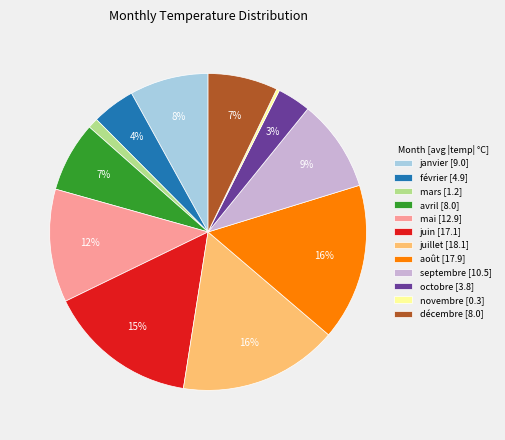

Between janvier [9.0] and août [17.9], which is larger?

août [17.9]